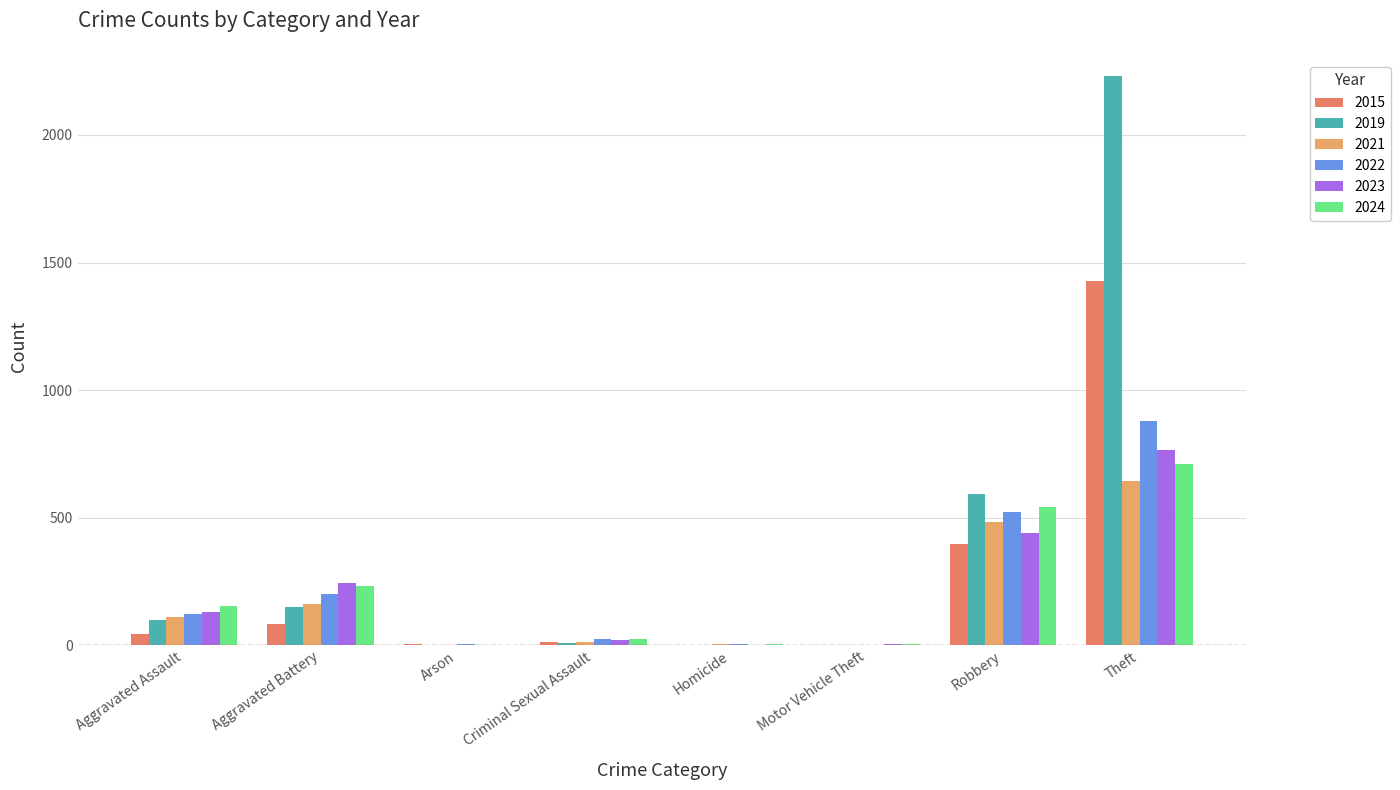

Is it true that 2022 equals 73 at Aggravated Battery?

False